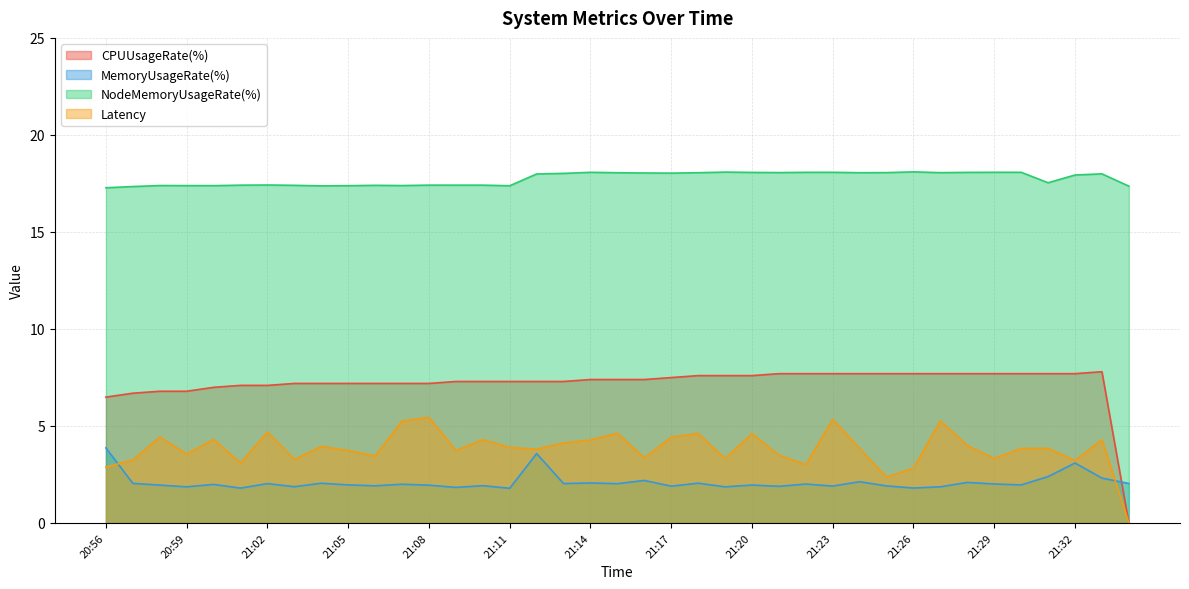

Between which two adjacent categories do MemoryUsageRate(%) and CPUUsageRate(%) first intersect?

21:33 and 21:34